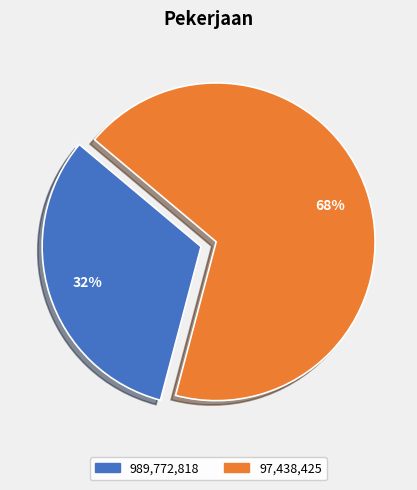

Does 989,772,818 account for over 50% of the chart?

No